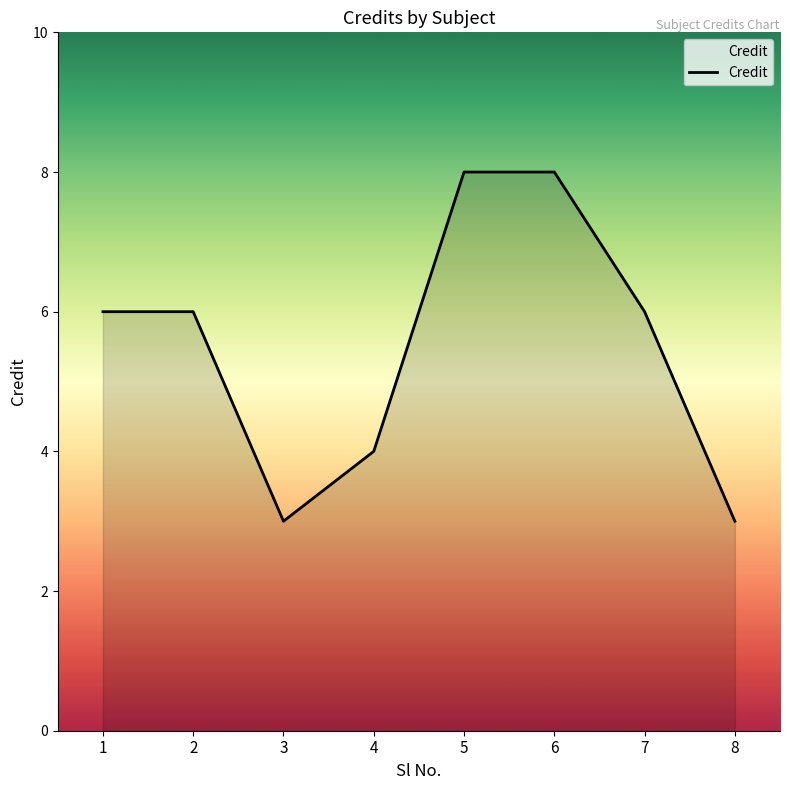

The chart shows a value of 3 at 6. True or false?

False